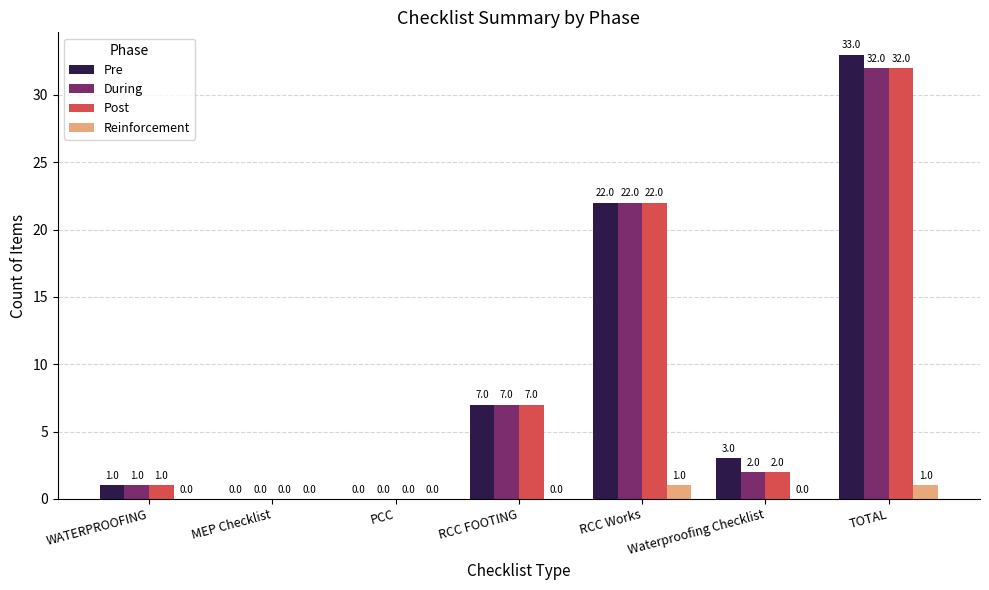

What is the sum of the Post values at MEP Checklist and WATERPROOFING?

1